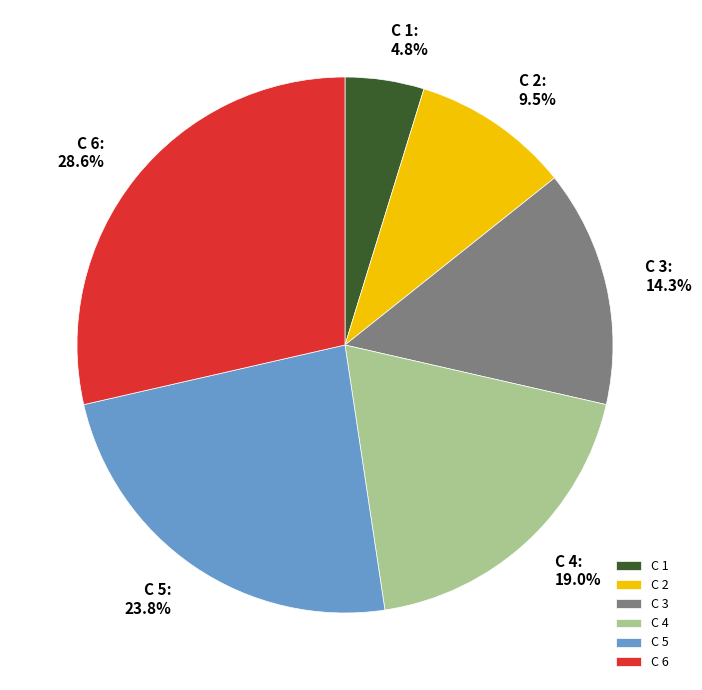

To the nearest percent, what is the difference between the C 1 and C 6 slice percentages?

24%